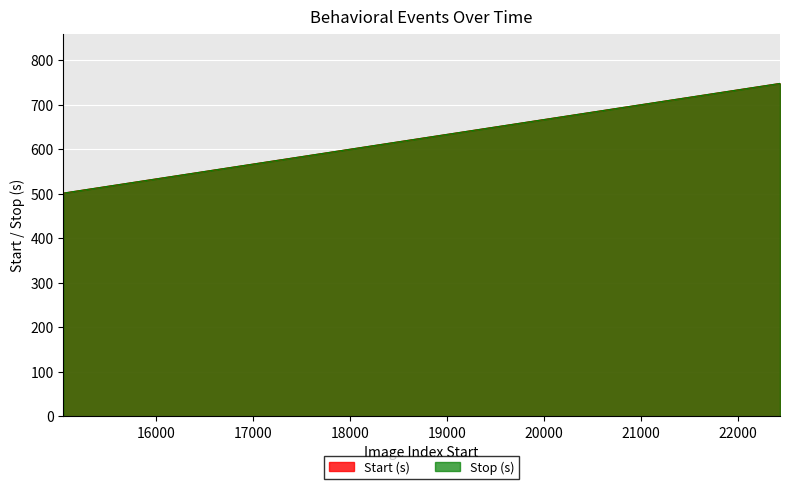

What is the greatest value displayed?

747.9